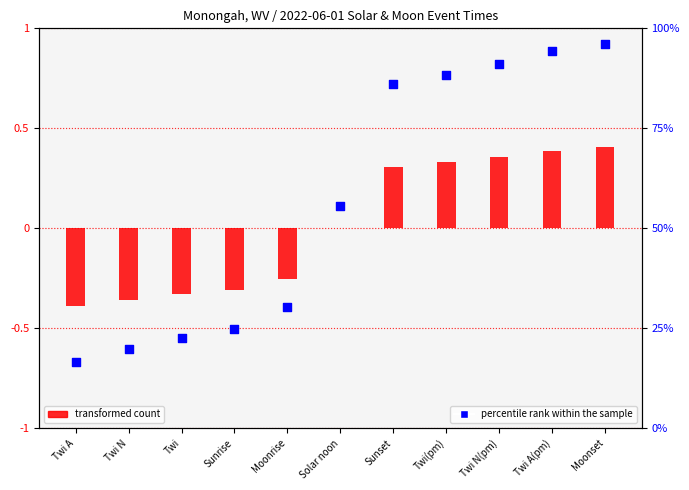

At how many categories does at least one series exceed 0?

11